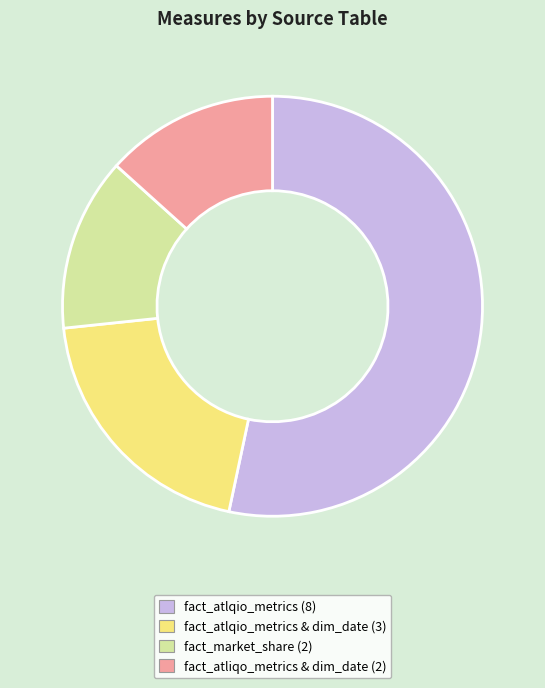

Does any single category account for the majority?

Yes